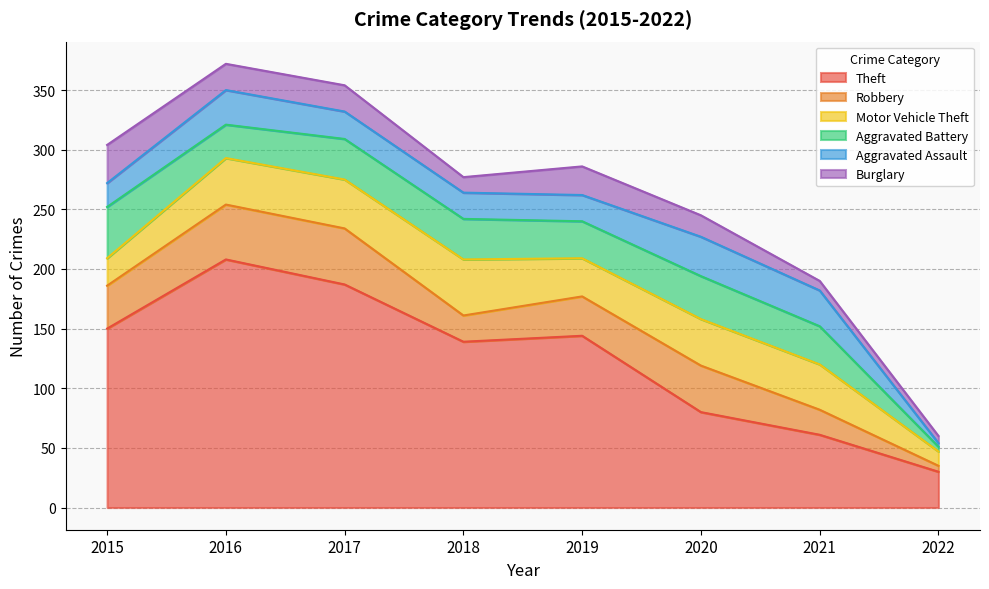

Is it true that Robbery equals 36 at 2015?

True